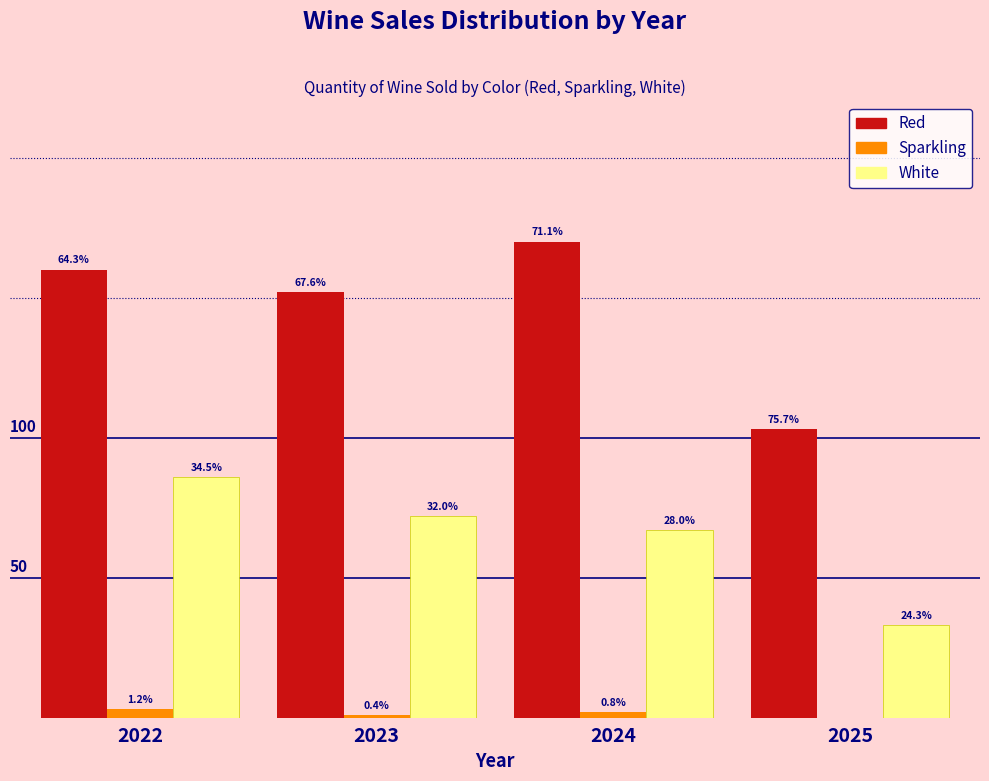

Are the bars grouped side by side (vs. stacked)?

Yes